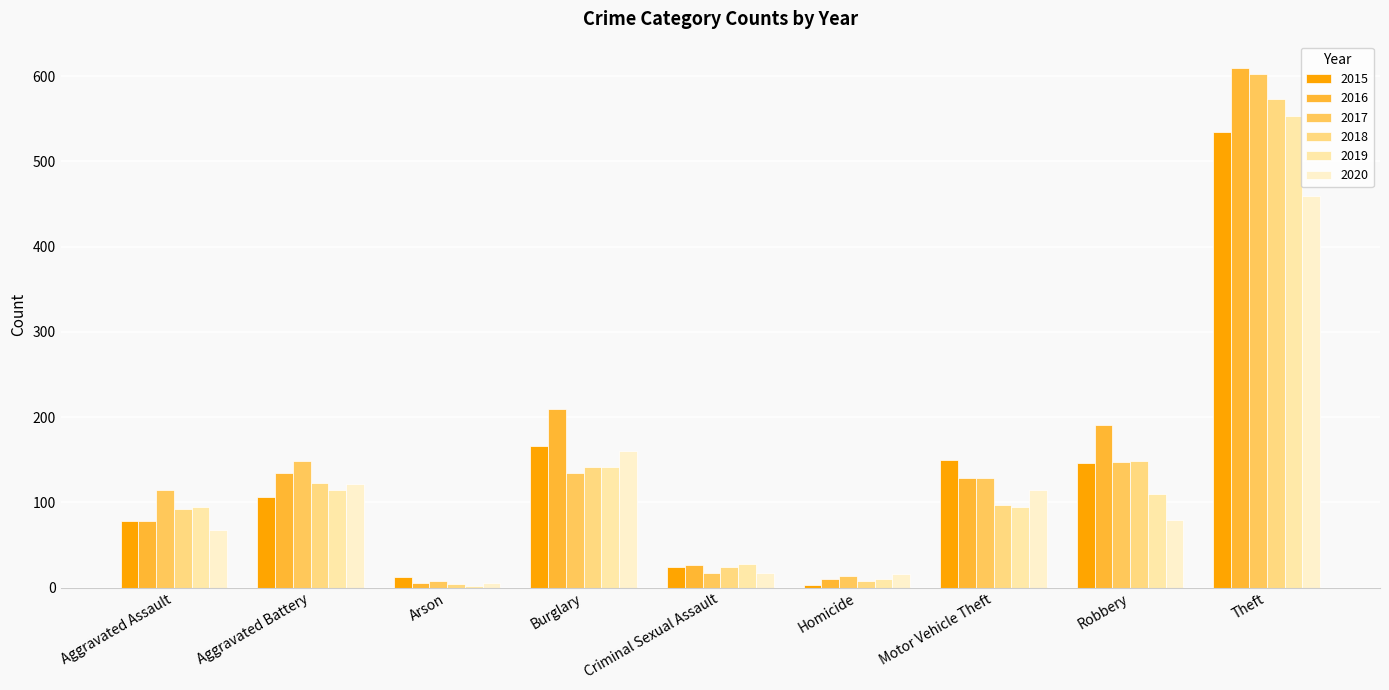

How many bars are there in each group?

6